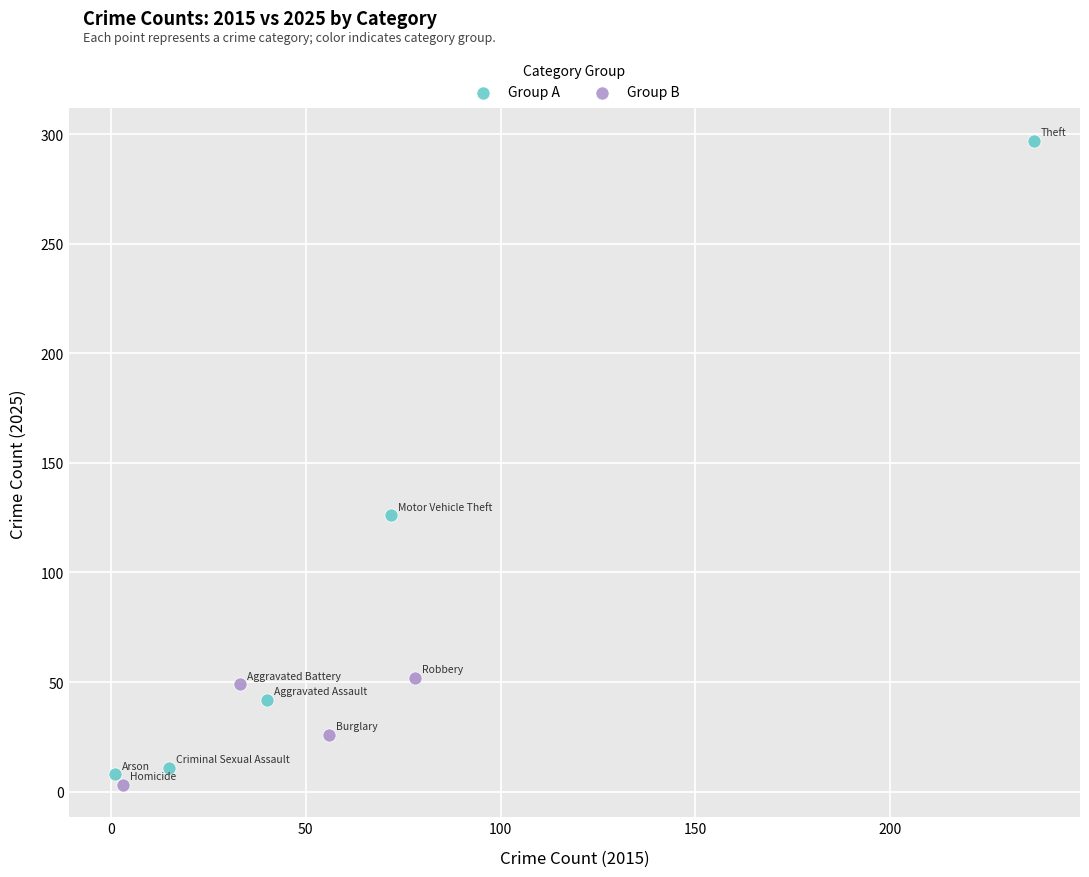

What are all the series names shown in the legend?

Group A, Group B